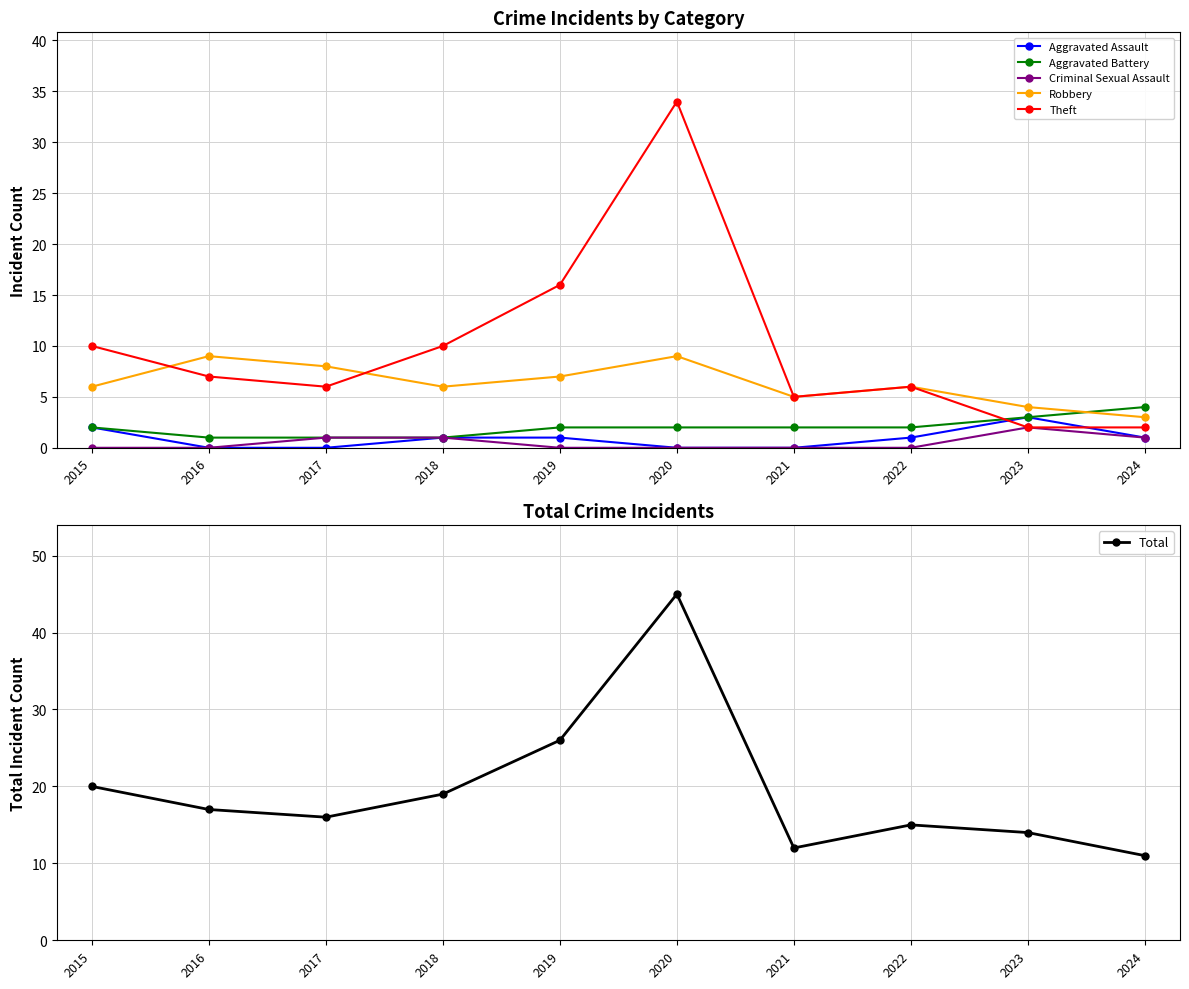

What is the total value across all series at 2021?

24